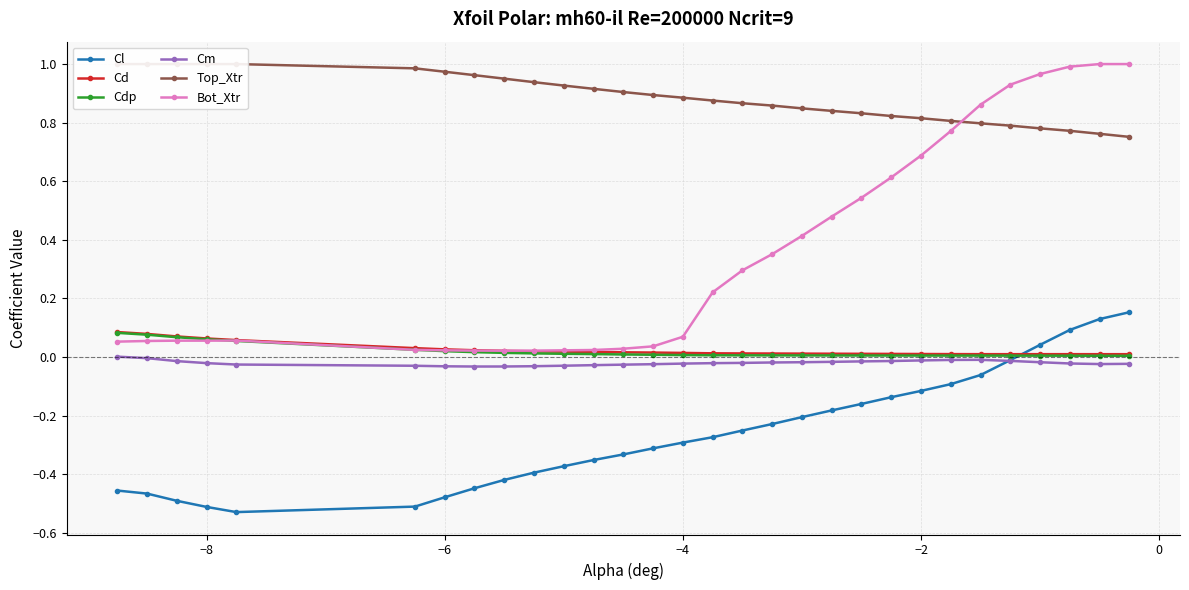

What is the sum of all Cd values?

0.7